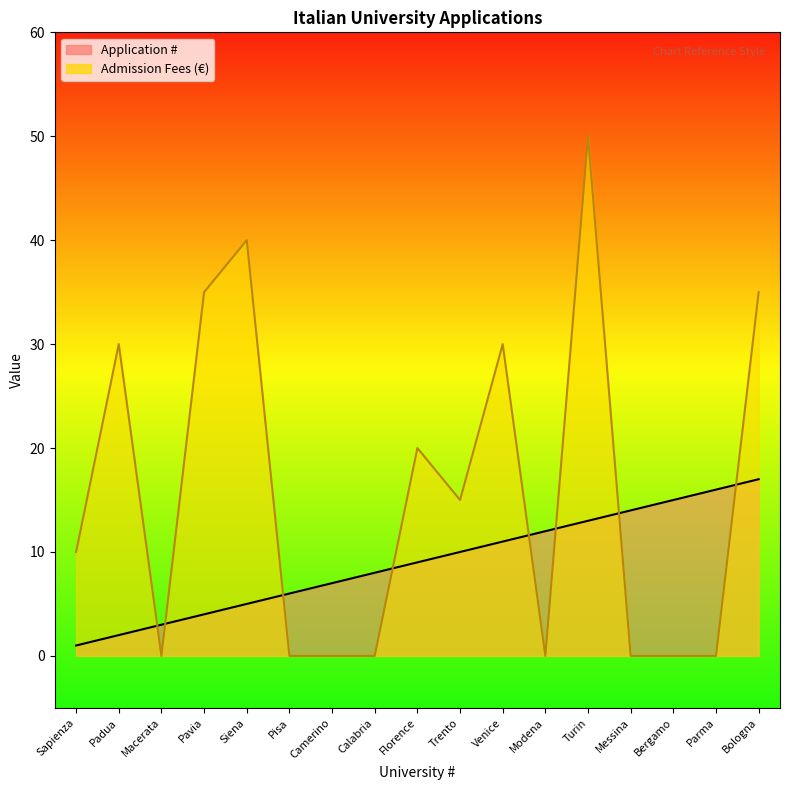

What is the sum of the Admission Fees values at Sapienza and Turin?

60